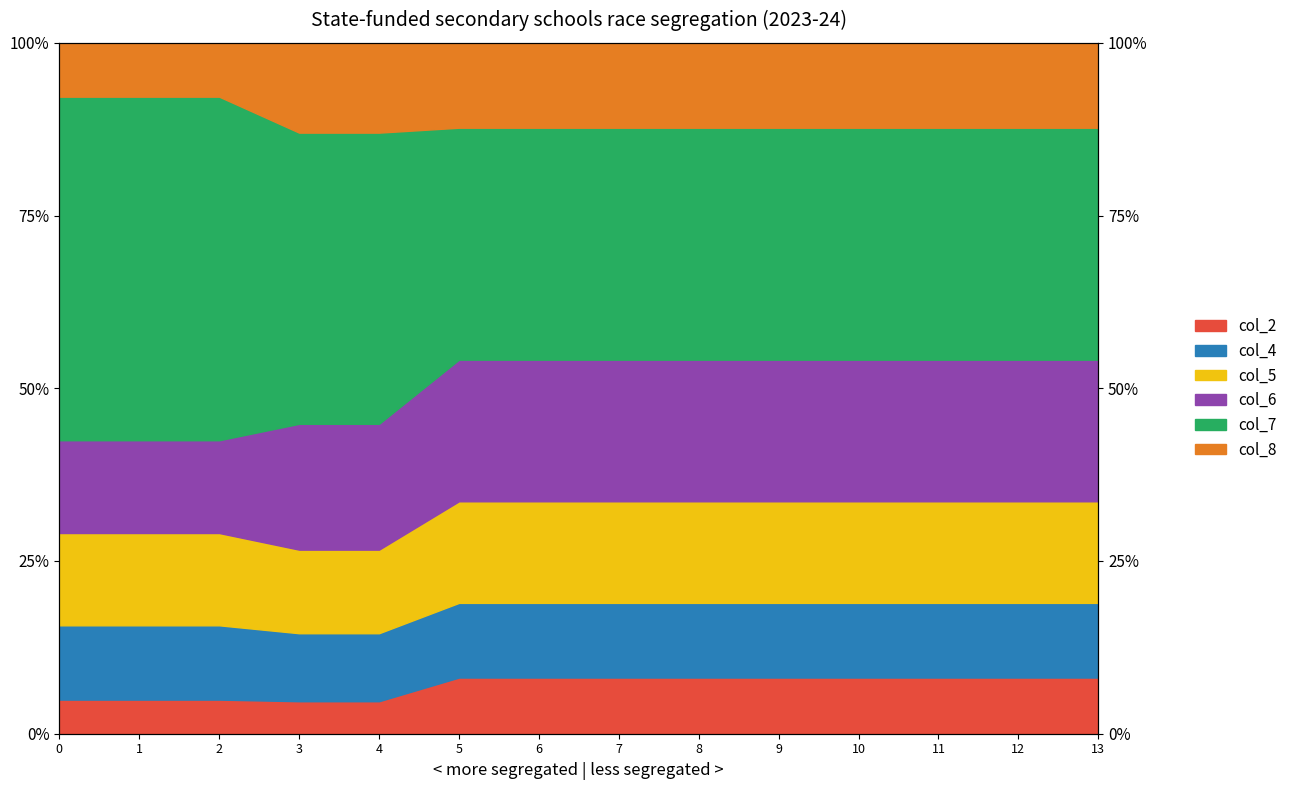

True or false: col_5 and col_2 cross at least once.

False